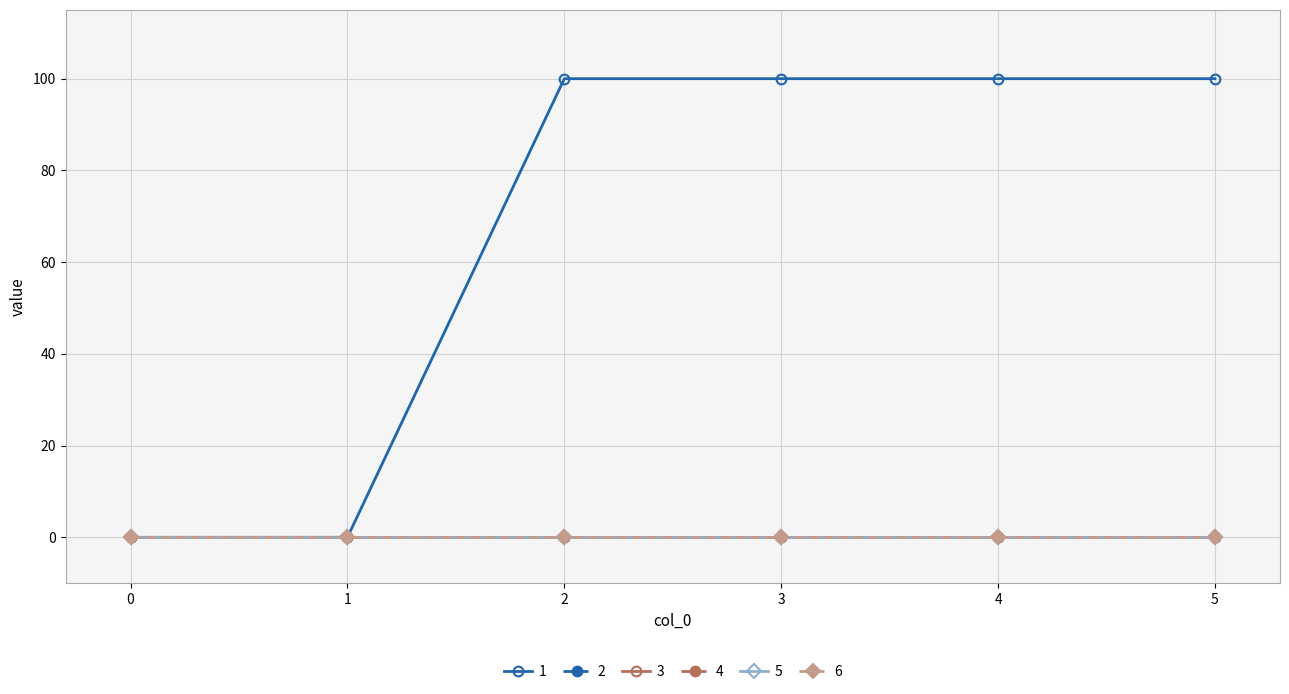

List the series in order of their peak value, highest first.

1, 2, 3, 4, 5, 6